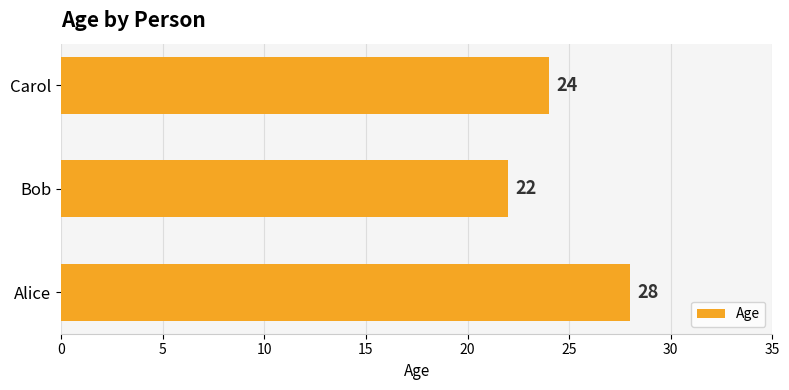

Reading bottom to top, extract all data points from this chart.

Alice=28	Bob=22	Carol=24